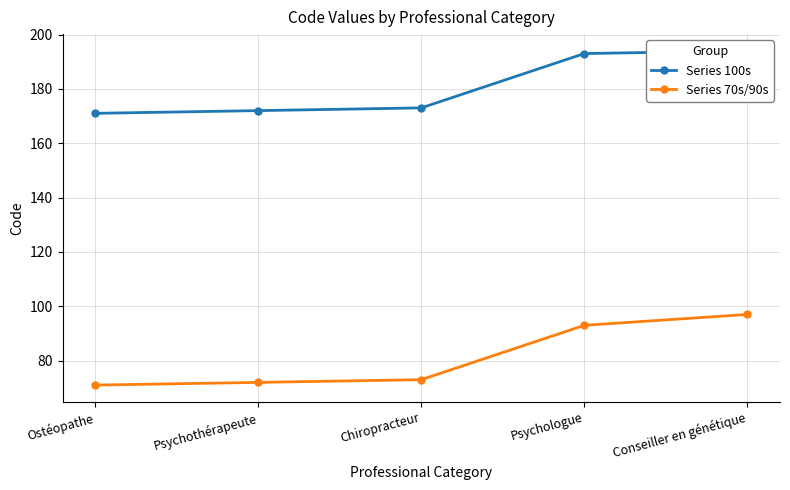

True or false: Series 70s/90s and Series 100s cross at least once.

False